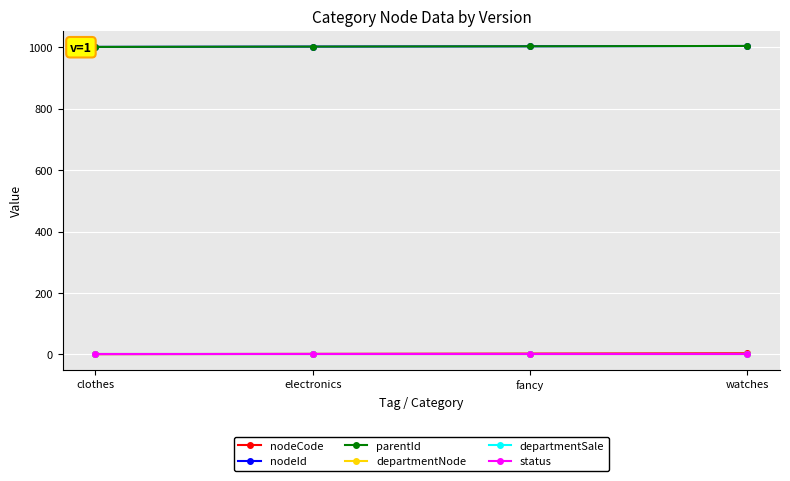

Does the chart display data point markers on the line(s)?

Yes